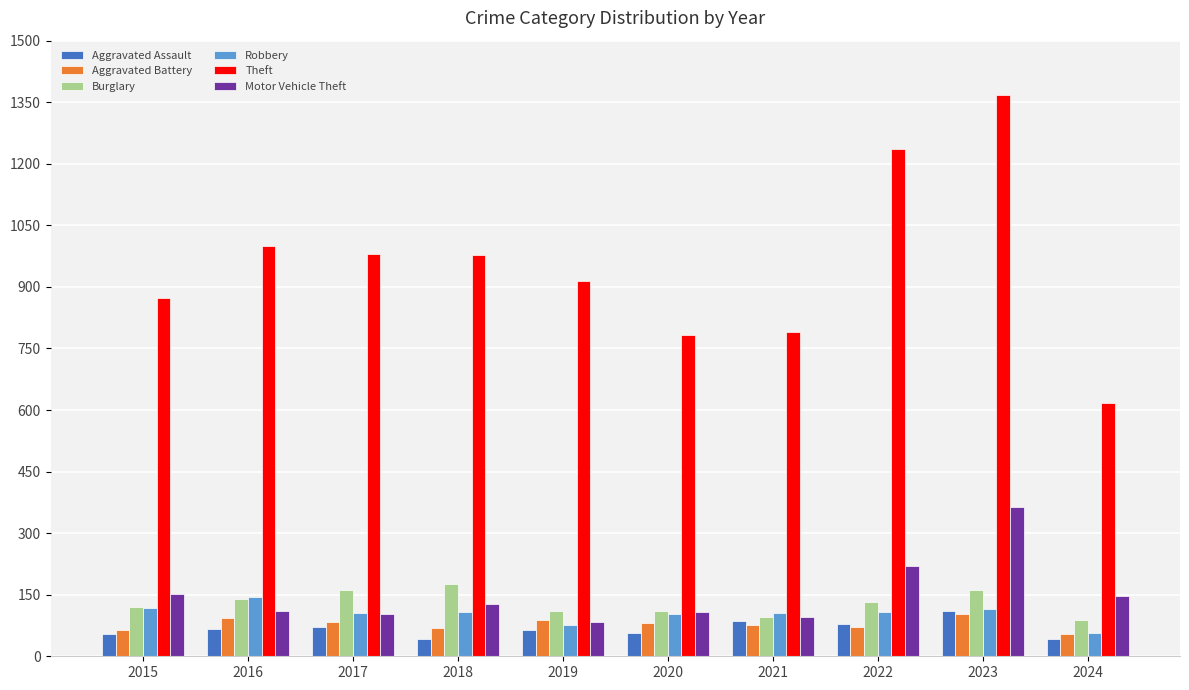

Which series has the largest total across all categories?

Theft